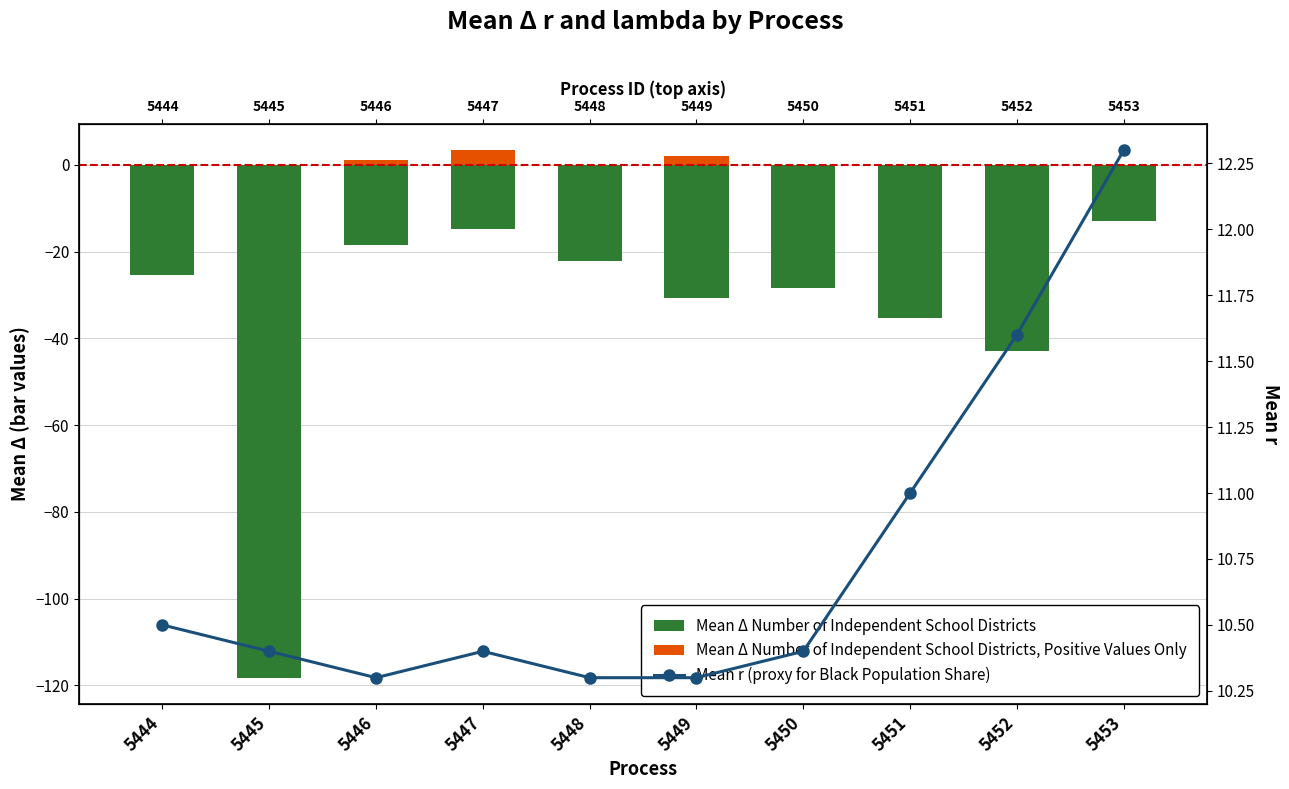

What are all the series names shown in the legend?

Mean Δ Number of Independent School Districts, Mean Δ Number of Independent School Districts, Positive Values Only, Mean r (proxy for Black Population Share)